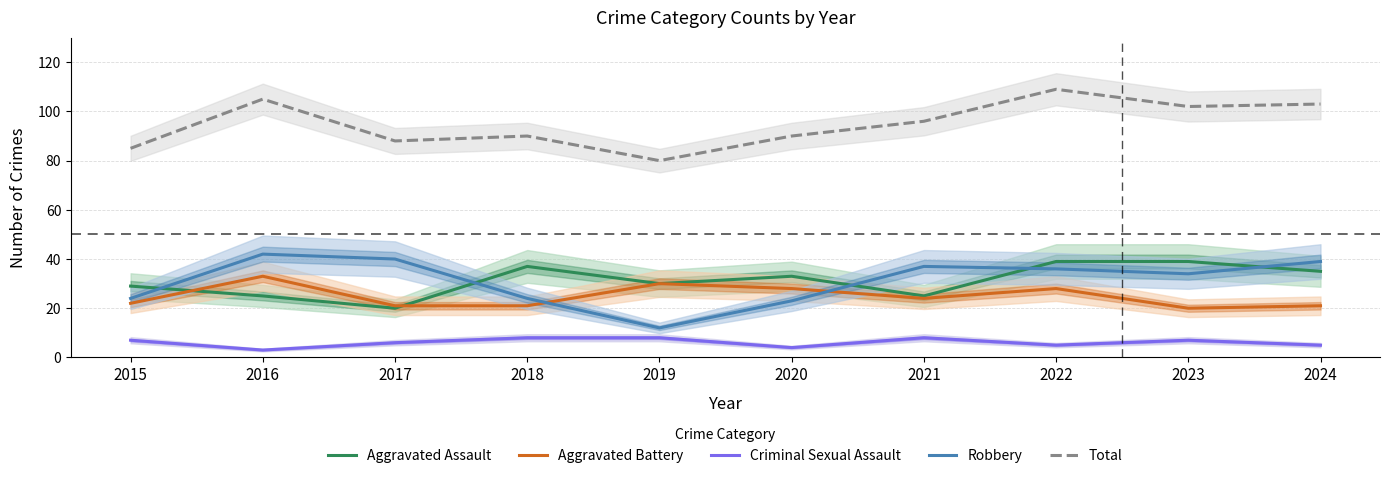

What are all the series names shown in the legend?

Aggravated Assault, Aggravated Battery, Criminal Sexual Assault, Robbery, Total